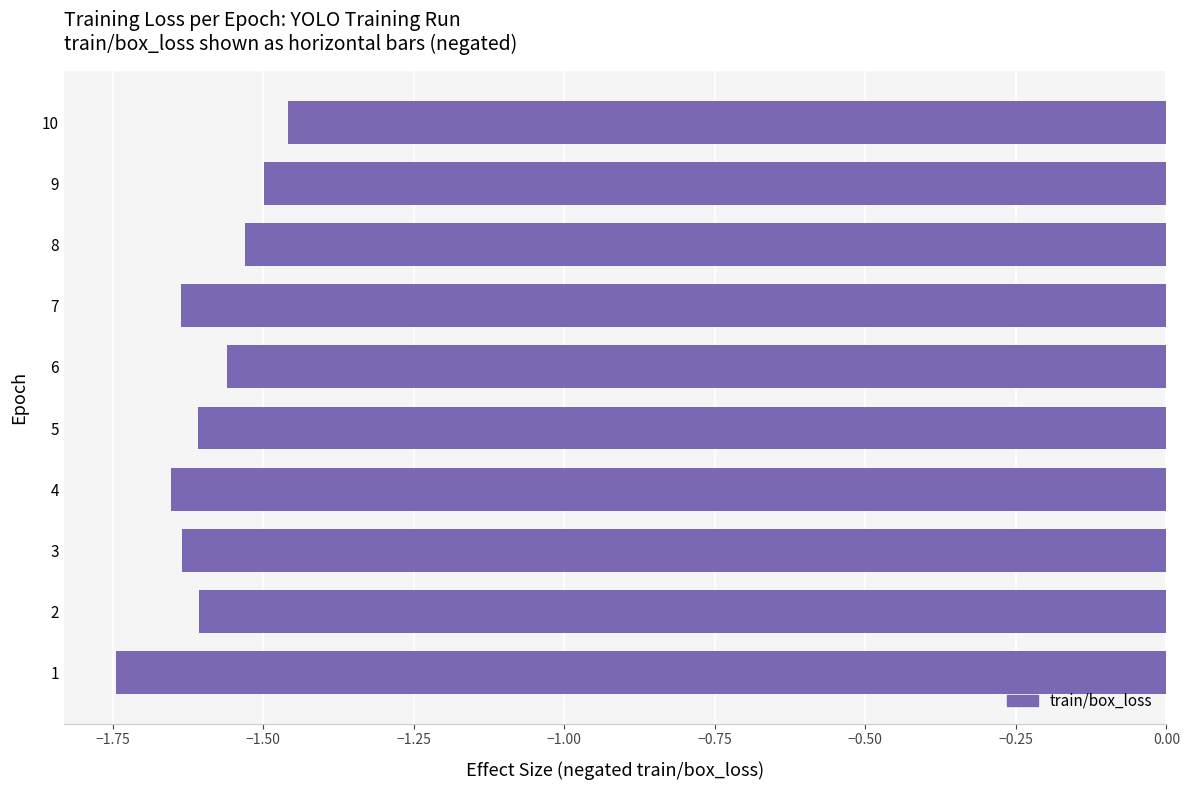

Is it true that the value at 2 is -1.6?

True